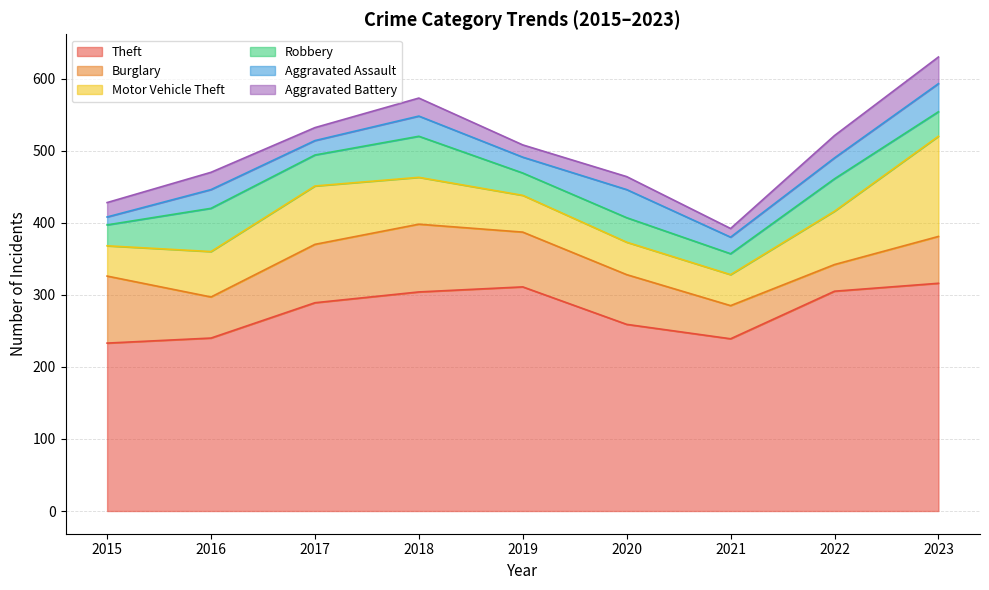

Which series changed the most between 2020 and 2021?

Burglary